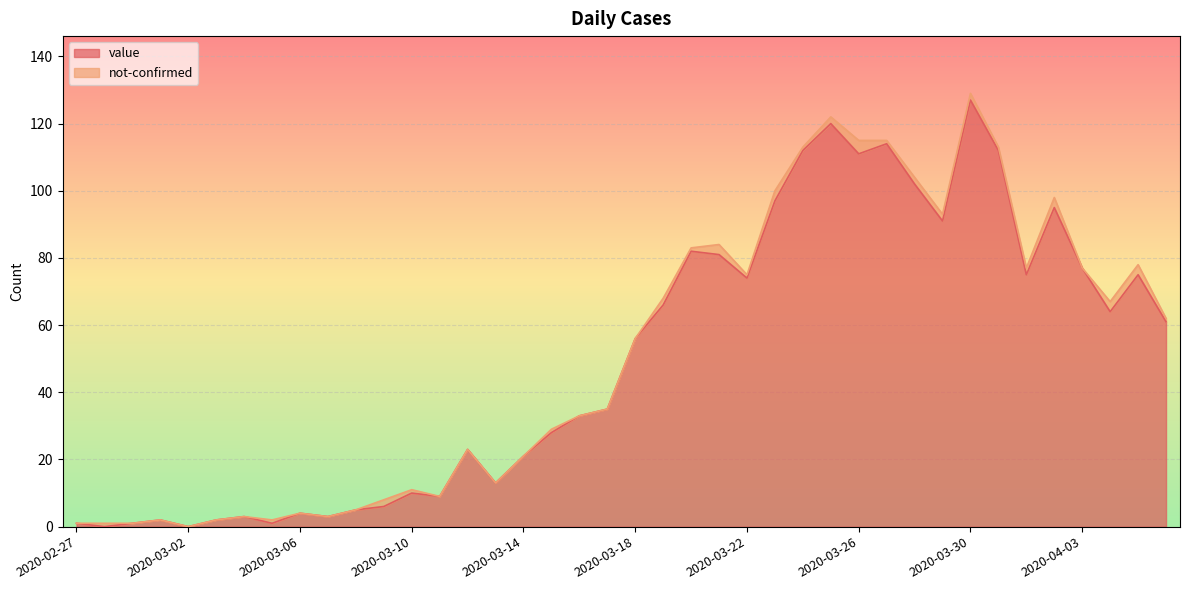

Where is the first local maximum?

2020-03-01